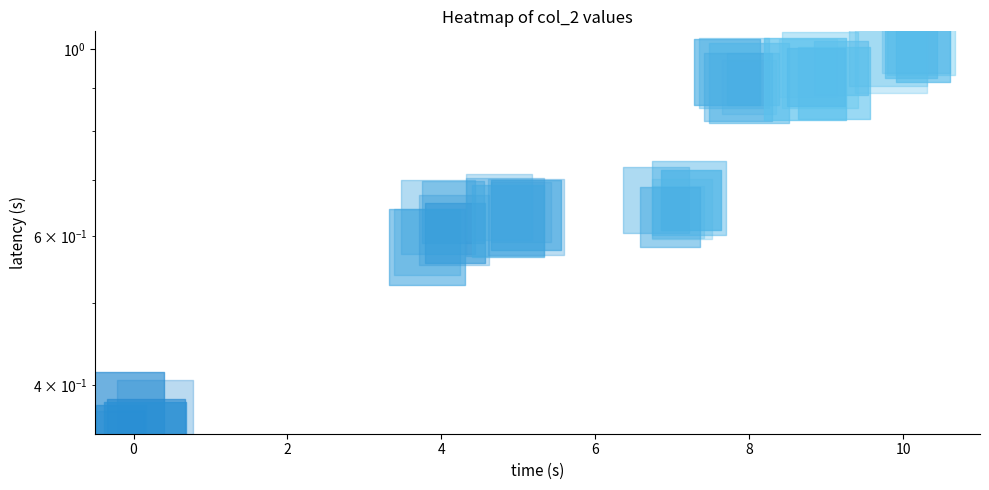

At how many categories does at least one series exceed 0?

6